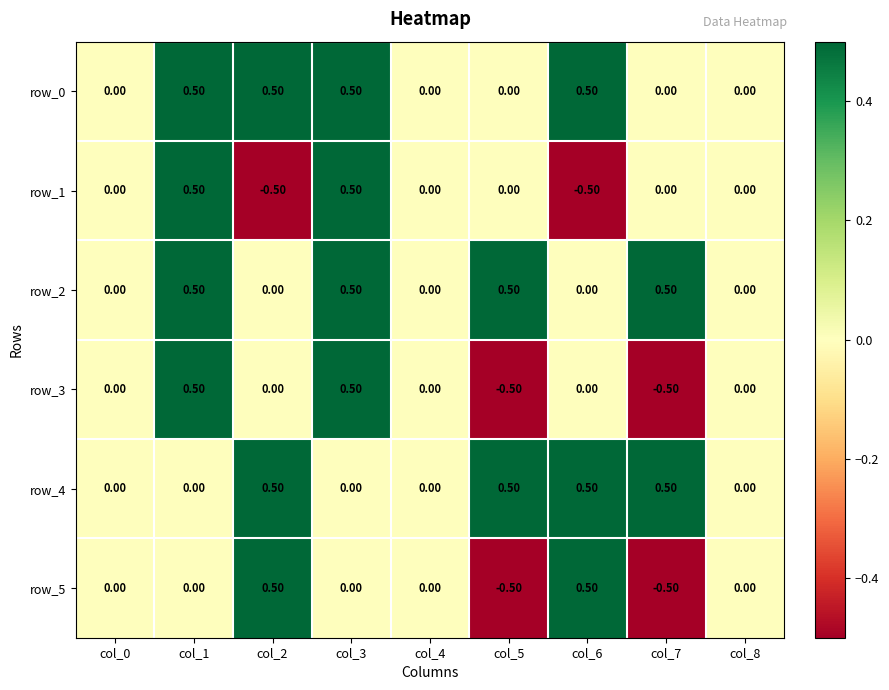

How many data points does each series have?

9